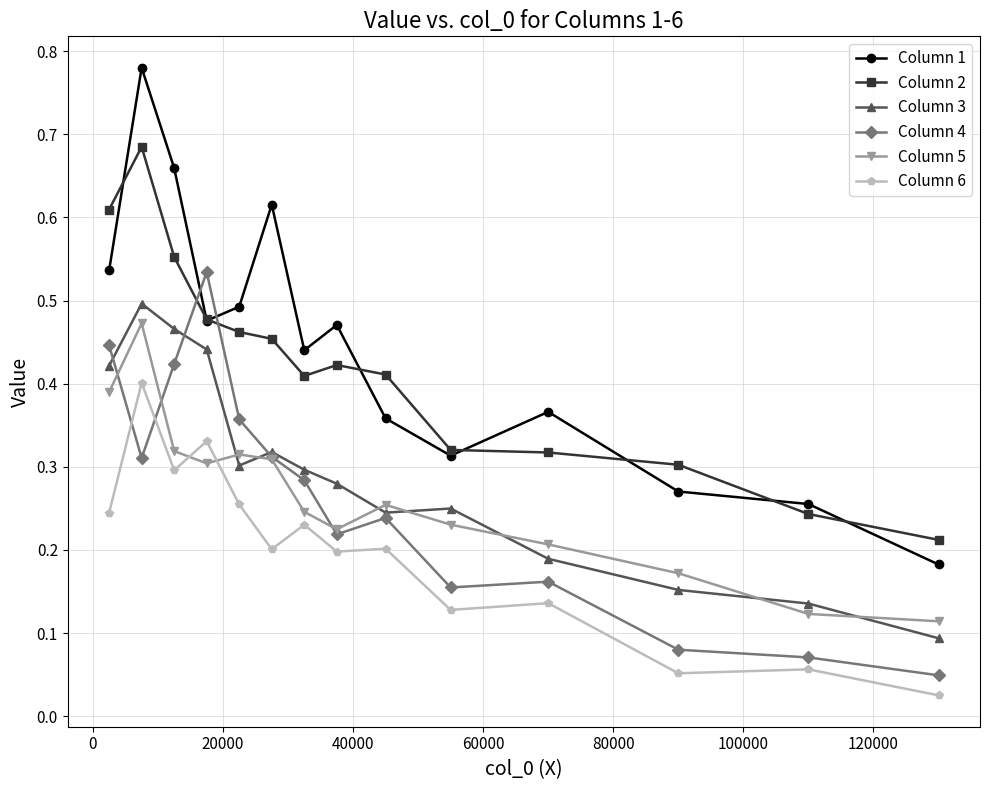

After their last crossing, which series has the higher values: Column 4 or Column 2?

Column 2